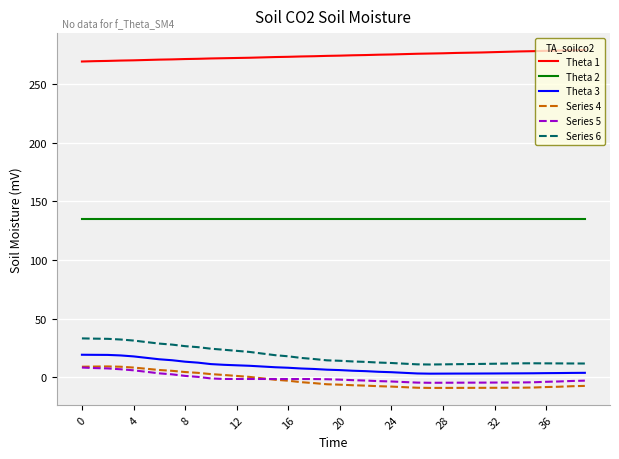

Which series has the largest range (max minus min)?

Series 6